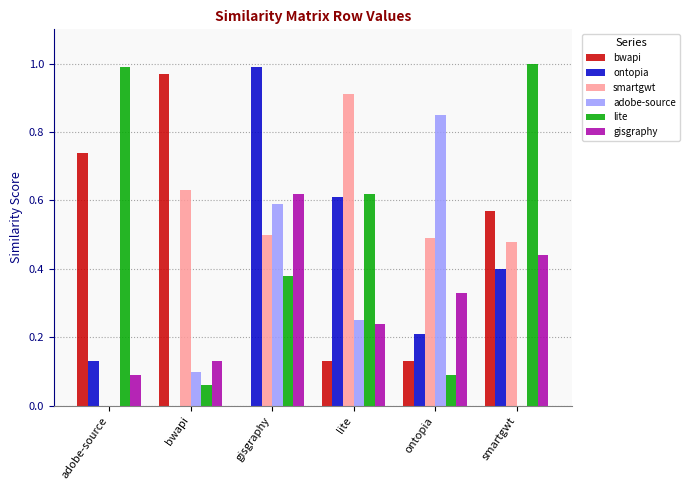

The bwapi series shows 0.6 at smartgwt. True or false?

True